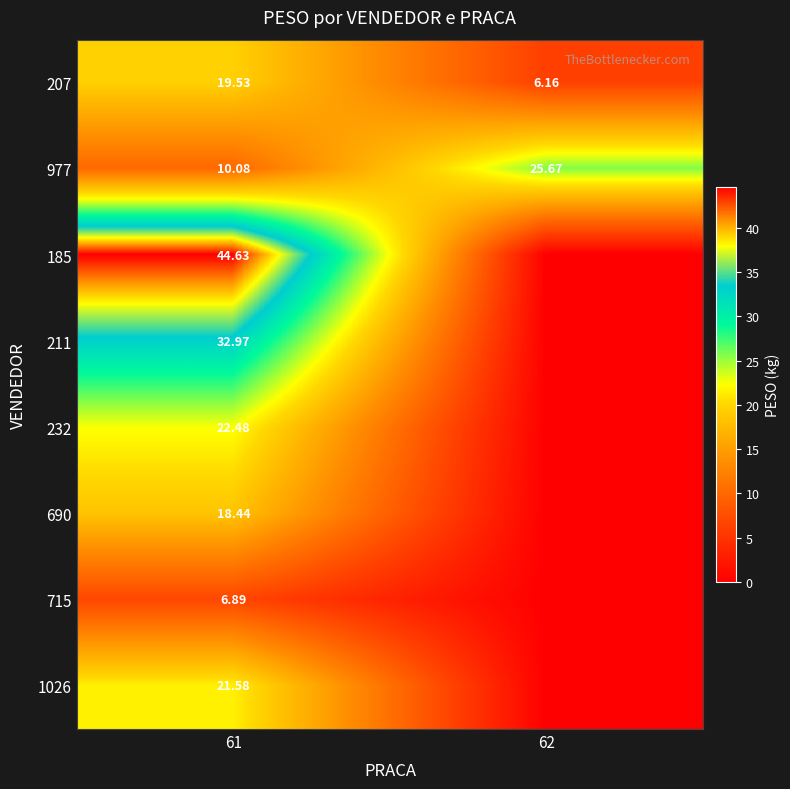

Is the value of 715 at 61 greater than the value of 211 at 61?

No